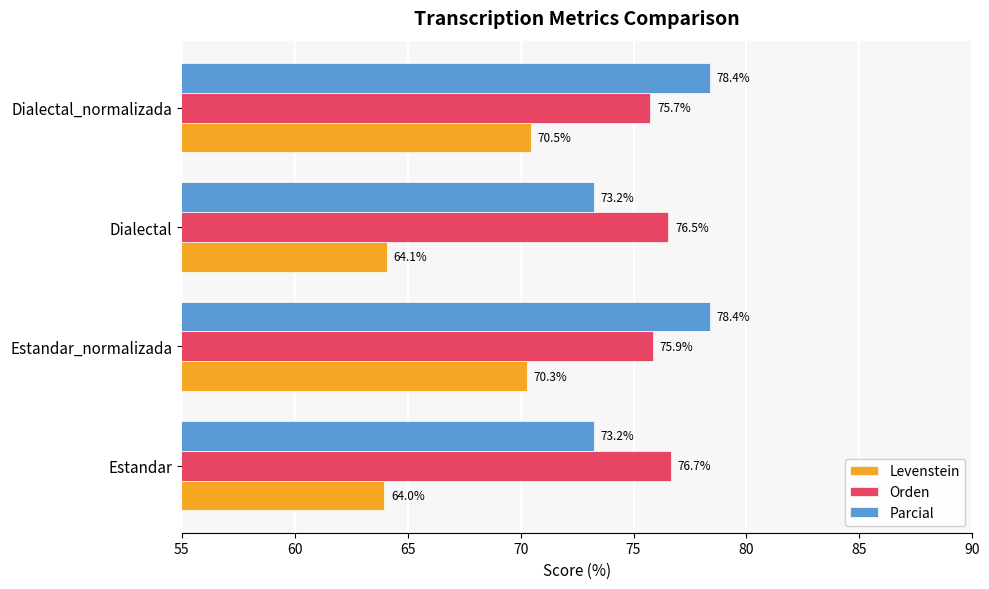

Which series has the largest range (max minus min)?

Levenstein